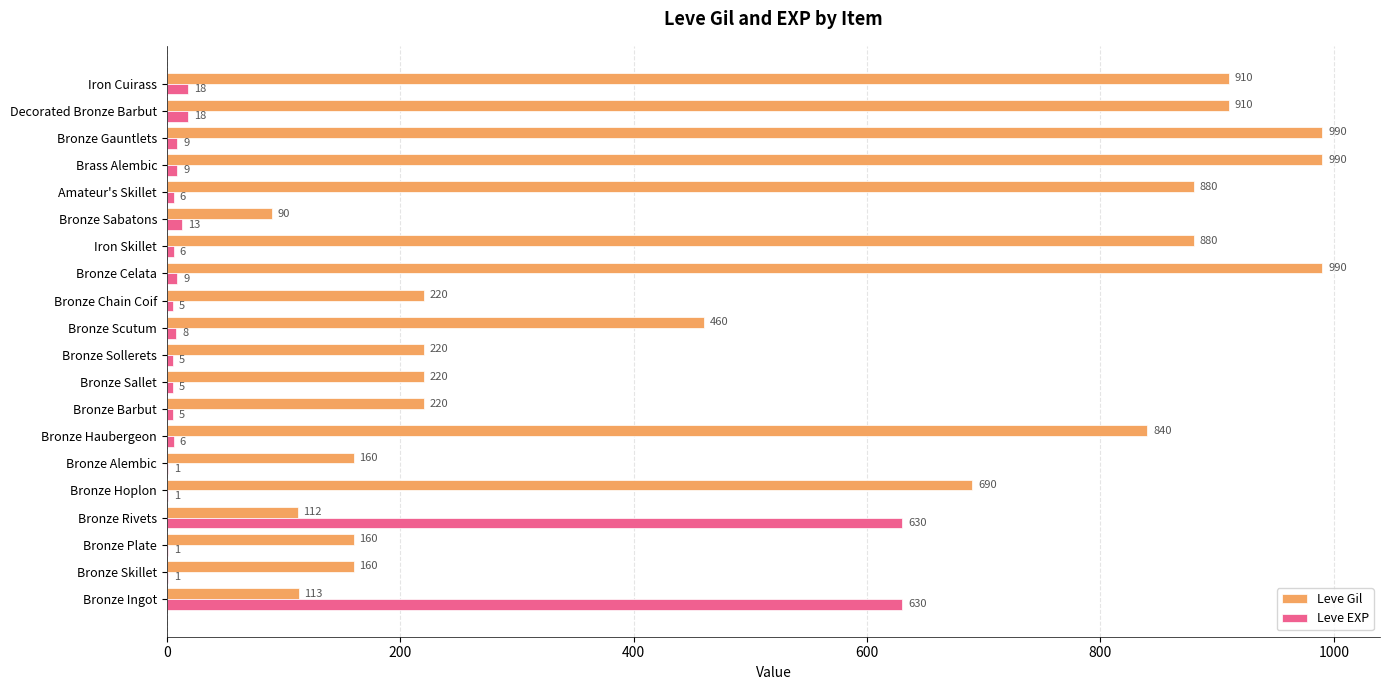

What is the sum of all Leve Gil values?

10215